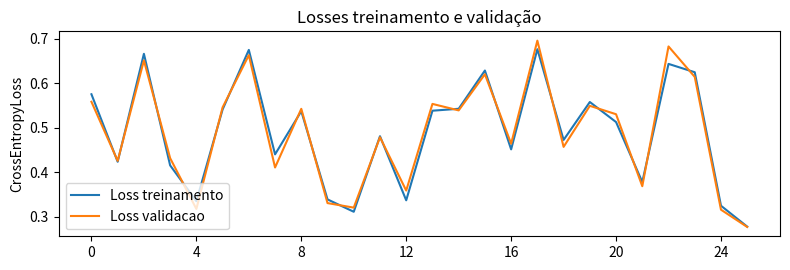

True or false: Loss treinamento has more than 2 points higher than both neighbors.

True